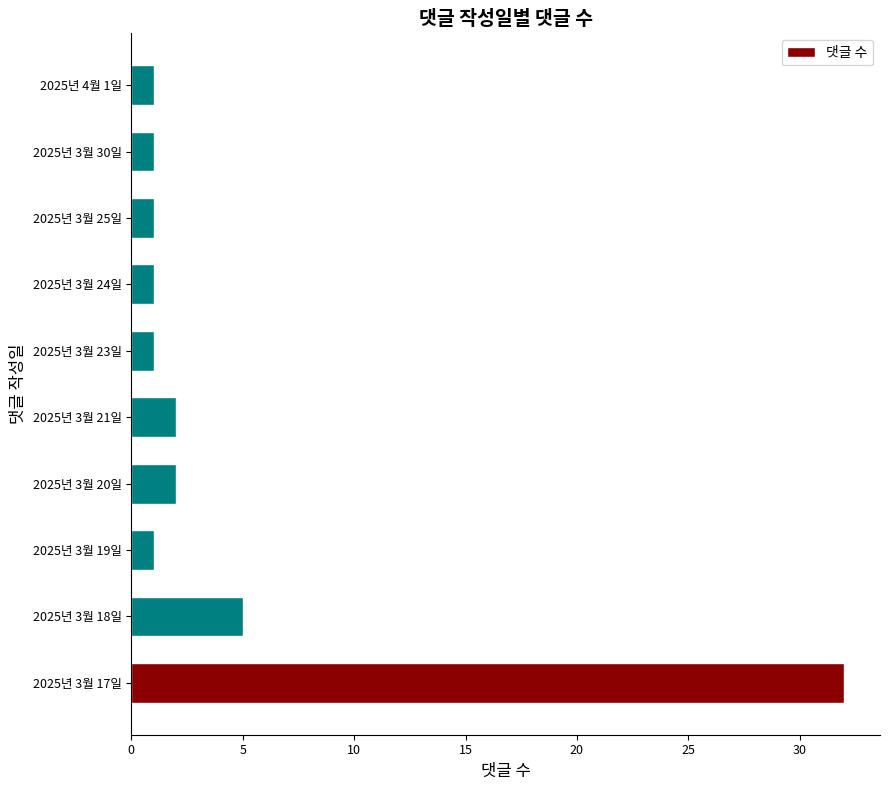

What is the change in value from 2025년 3월 18일 to 2025년 3월 25일?

-4